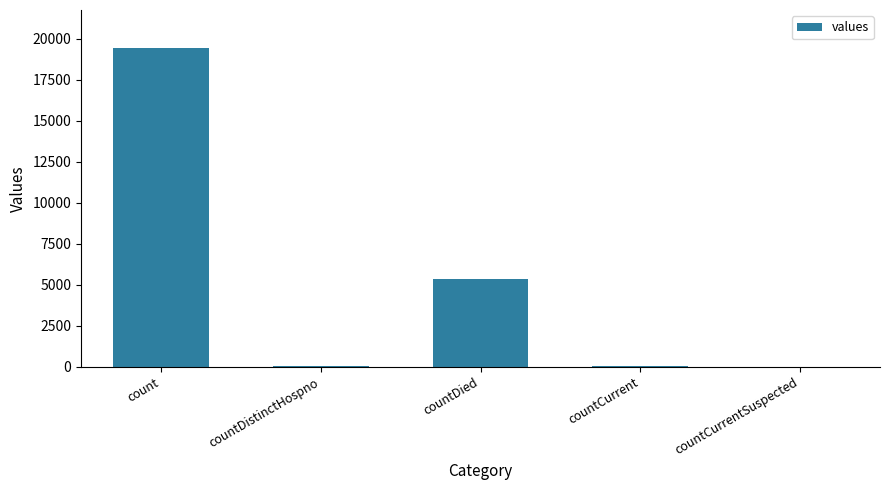

Which label corresponds to the largest value in the chart?

count